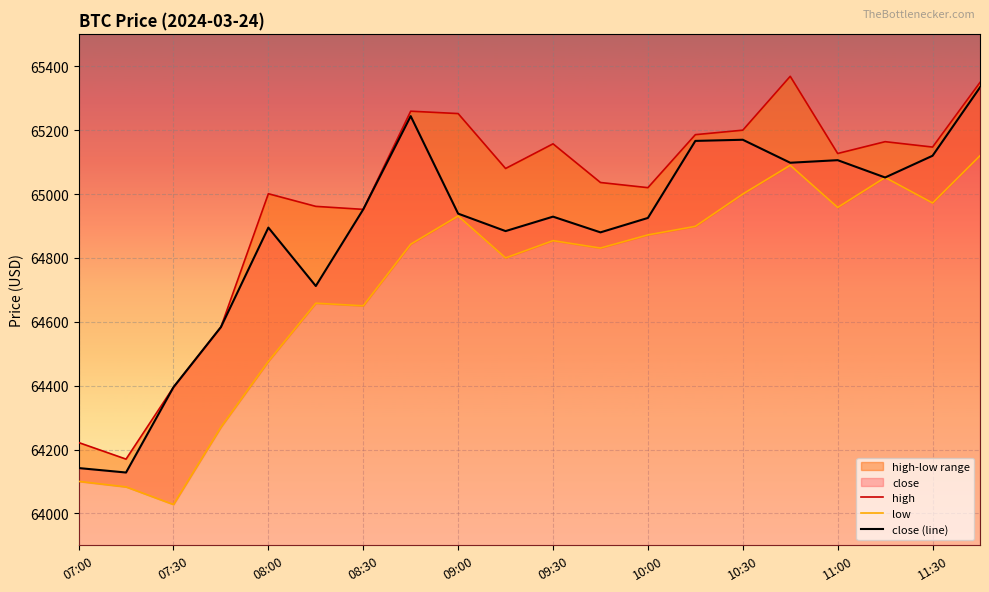

True or false: high and close (line) intersect in this chart.

False